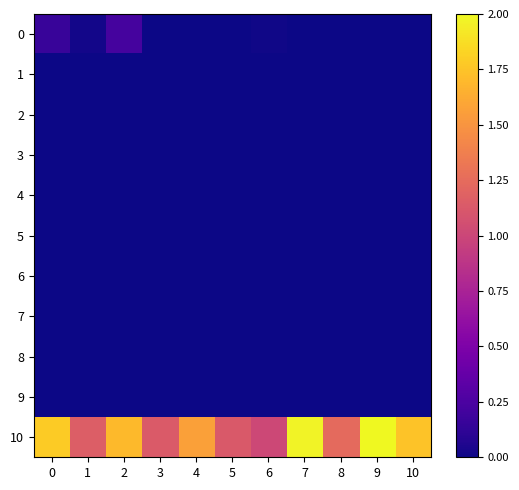

Which has a higher value, 5 or 8?

5